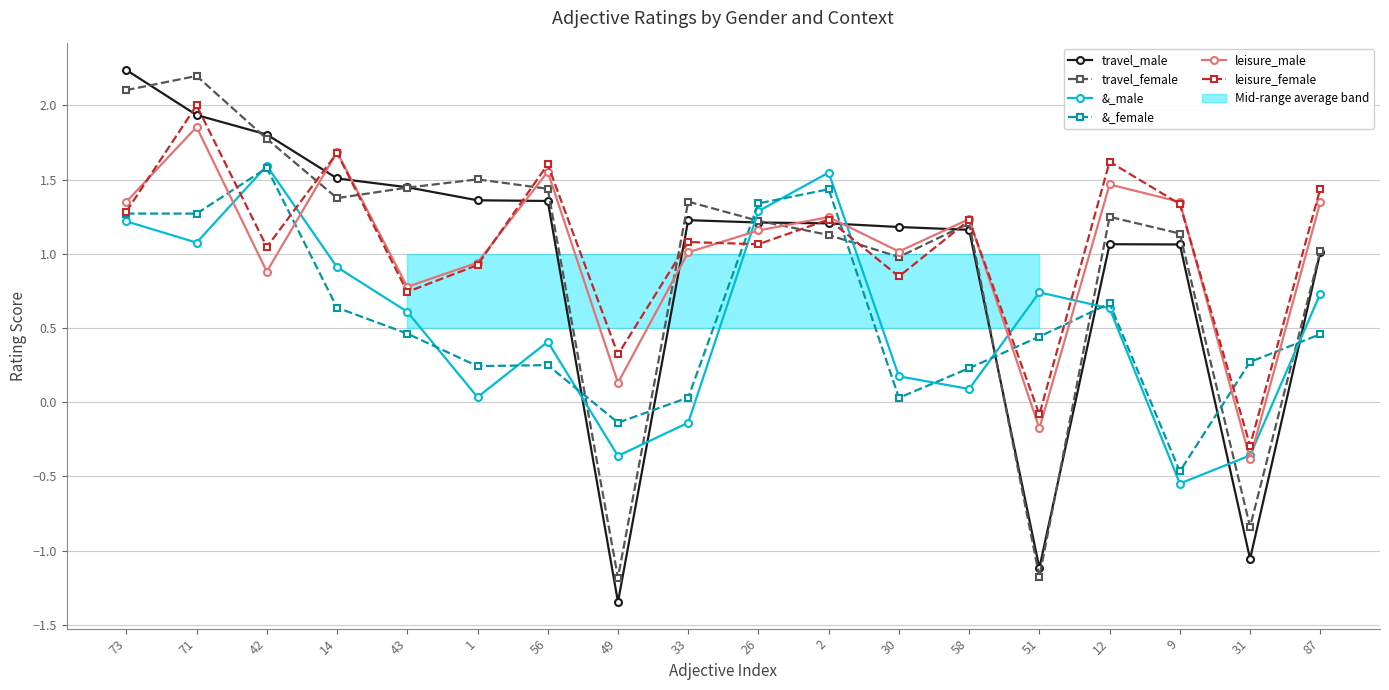

After their last crossing, which series has the higher values: travel_male or leisure_male?

leisure_male